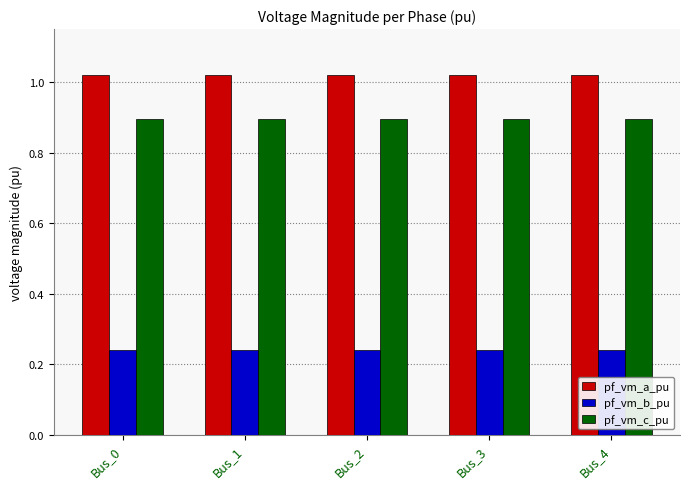

How many bars are there in total?

15